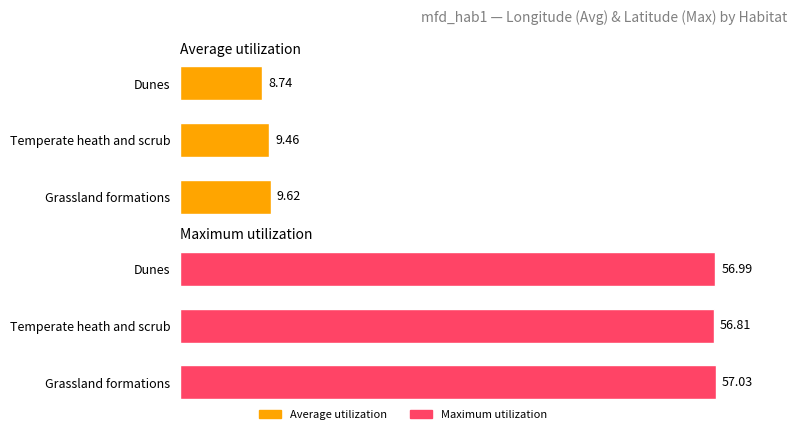

At Temperate heath and scrub, list the series in order from smallest to largest.

Average utilization, Maximum utilization